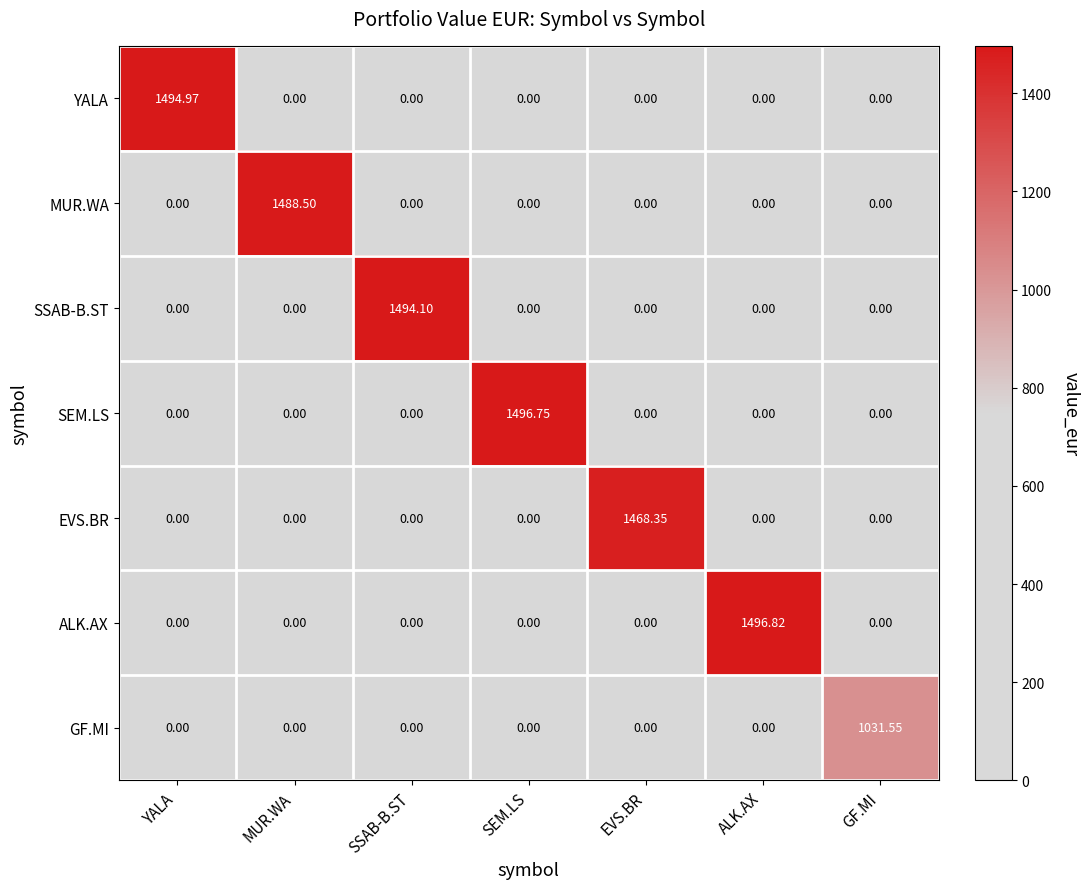

At which category does the chart reach its peak across all series?

ALK.AX